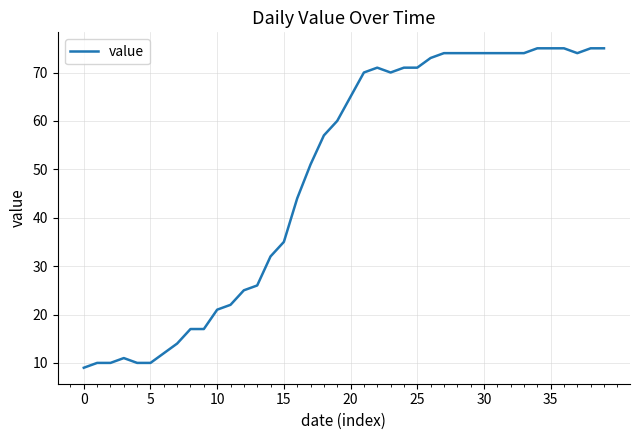

What is the difference between the maximum and minimum values?

66